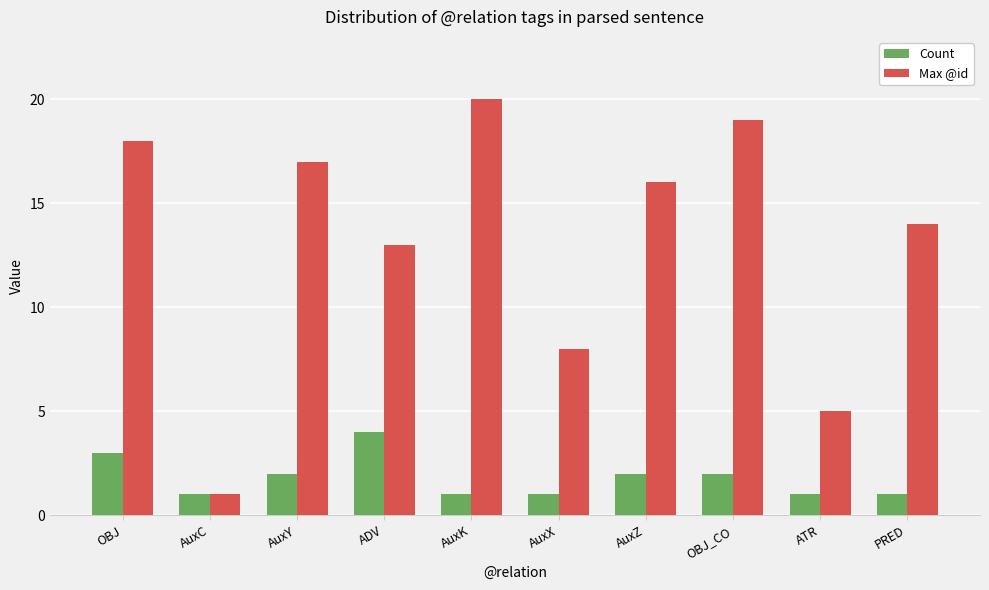

What are all the series names shown in the legend?

Count, Max @id